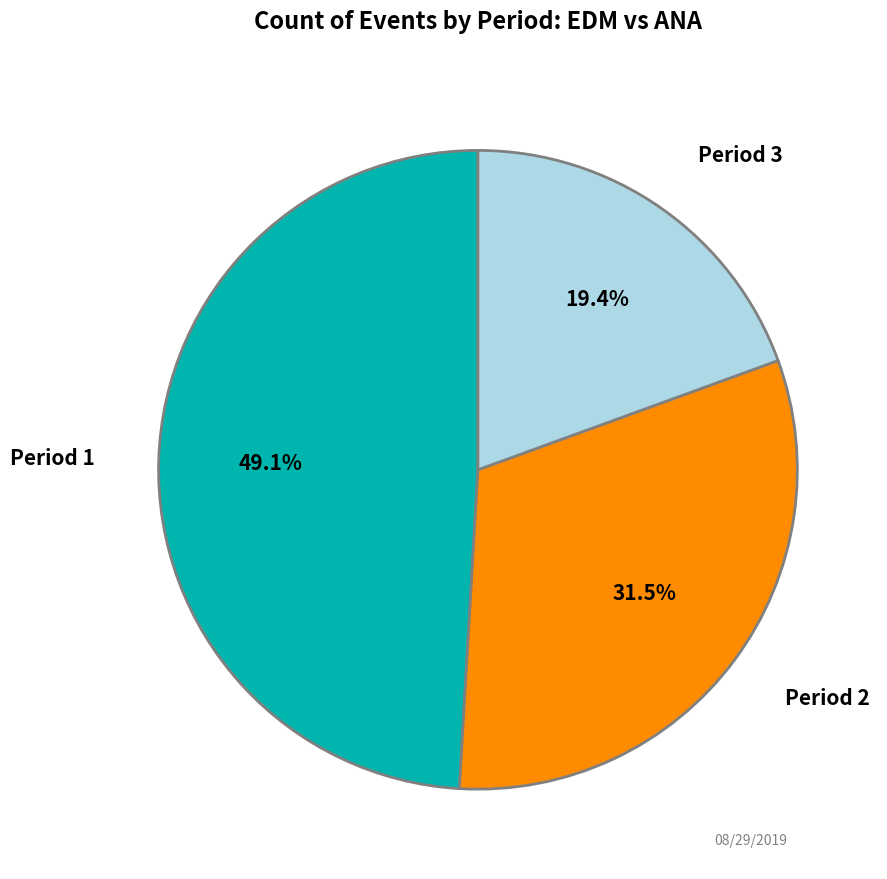

Count the number of slices in the pie.

3